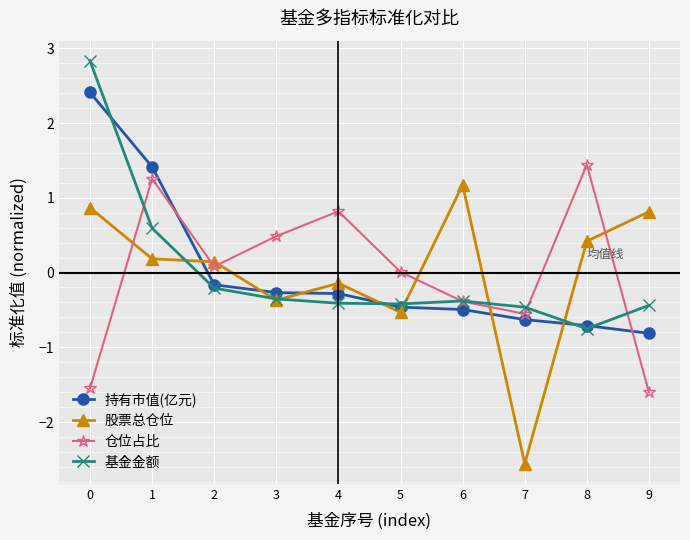

True or false: 仓位占比 has a value of -0.4 at 6.

True